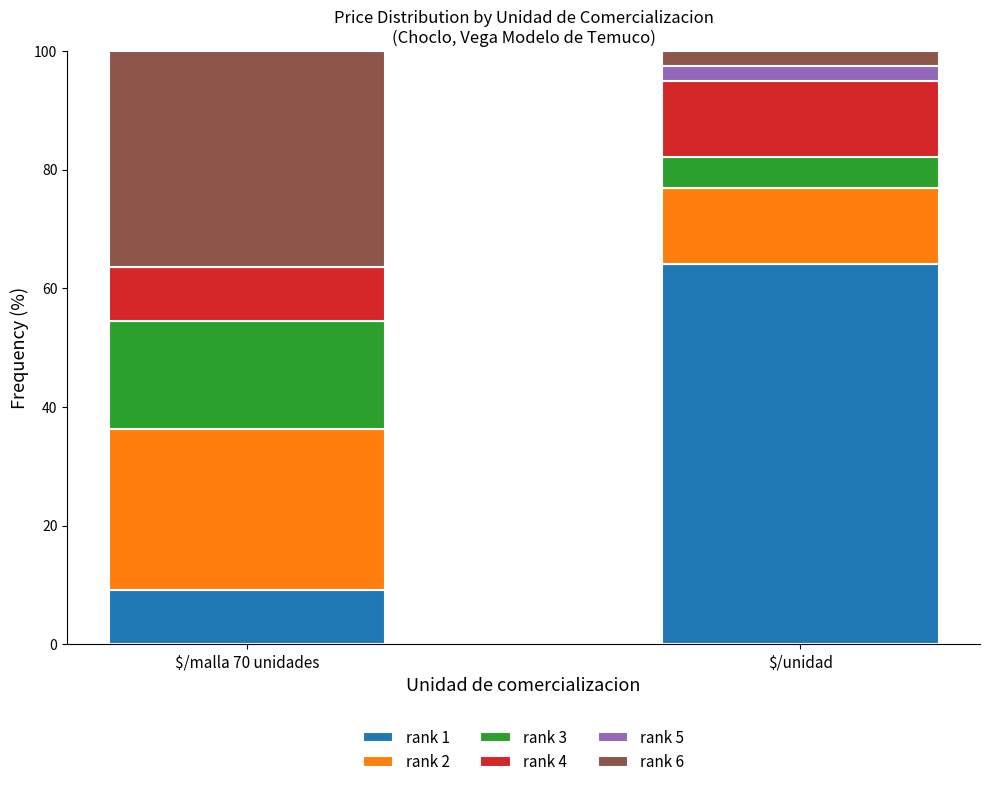

What is the total value across all series at $/unidad?

100.0